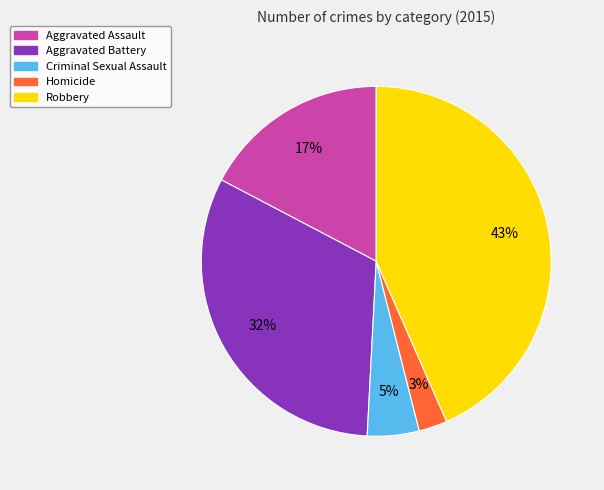

How many segments does this pie chart have?

5